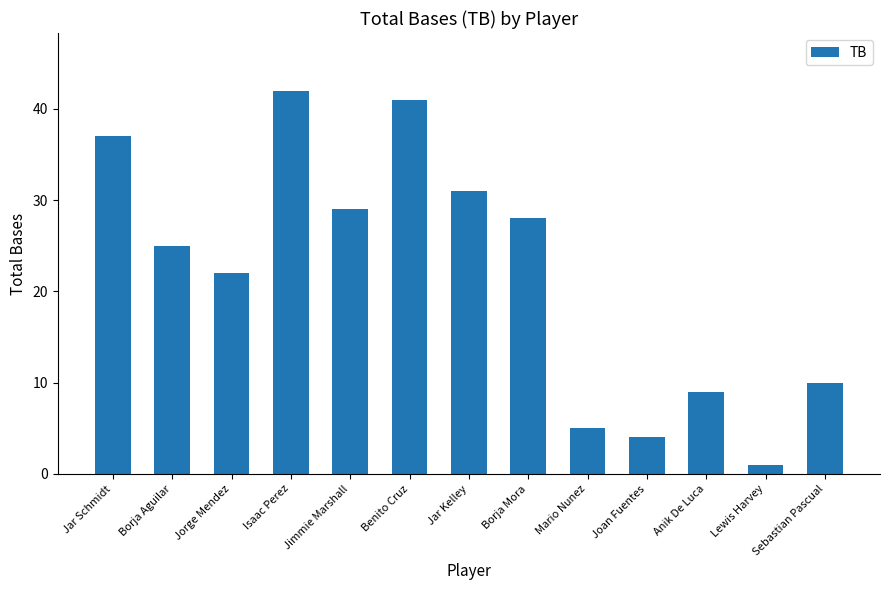

What is the change in value from Jimmie Marshall to Benito Cruz?

+12